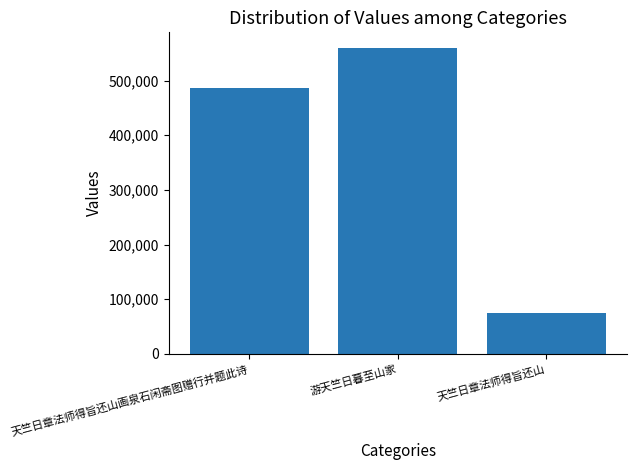

List the labels in order of value, smallest first.

天竺日章法师得旨还山, 天竺日章法师得旨还山画泉石闲斋图赠行并题此诗, 游天竺日暮至山家